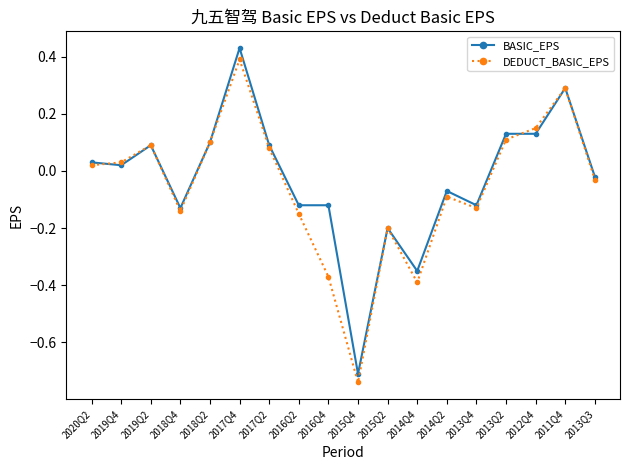

Which series has the largest total across all categories?

BASIC_EPS